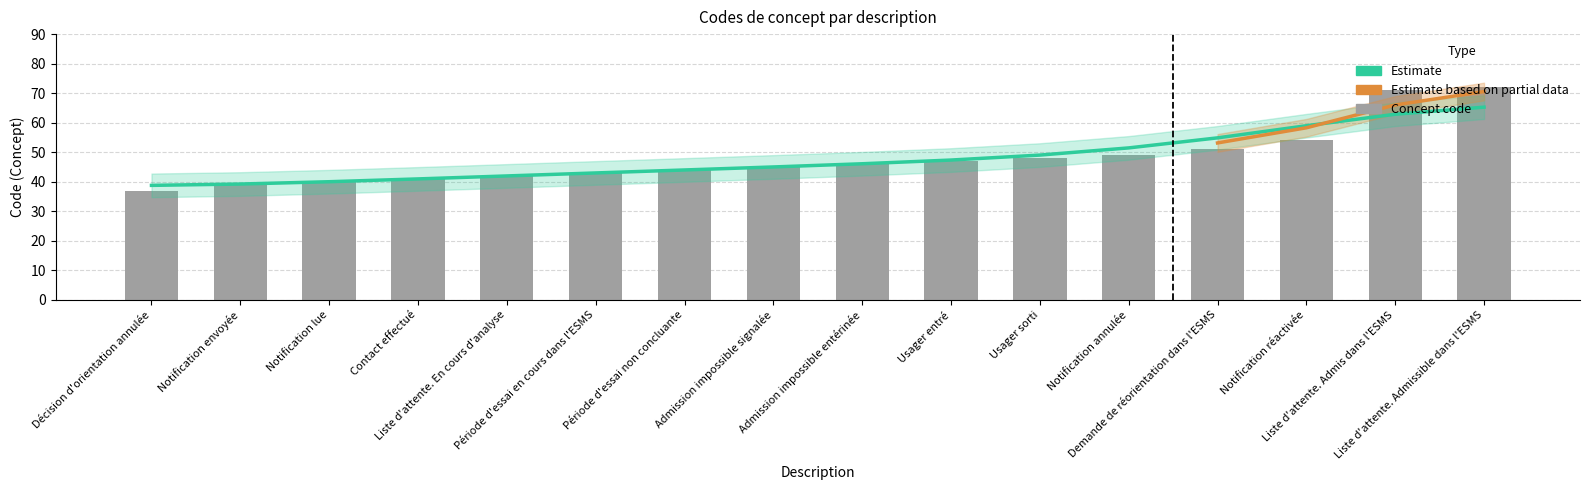

At which label does the data first exceed 46?

Usager entré